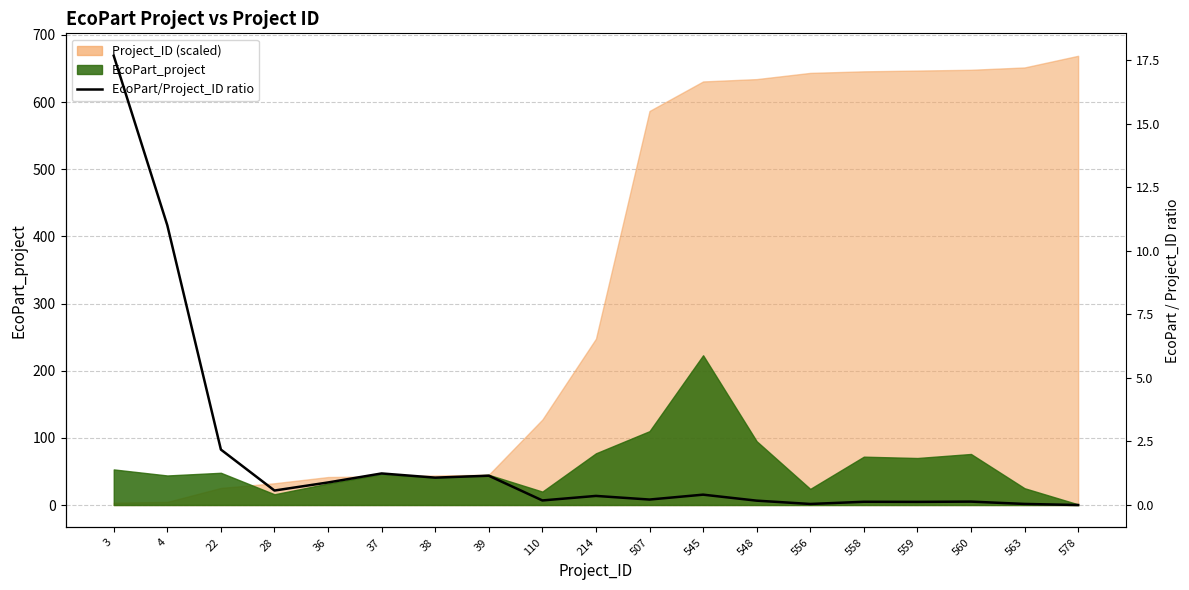

What is the sum of the values at 559 and 22?

2.3